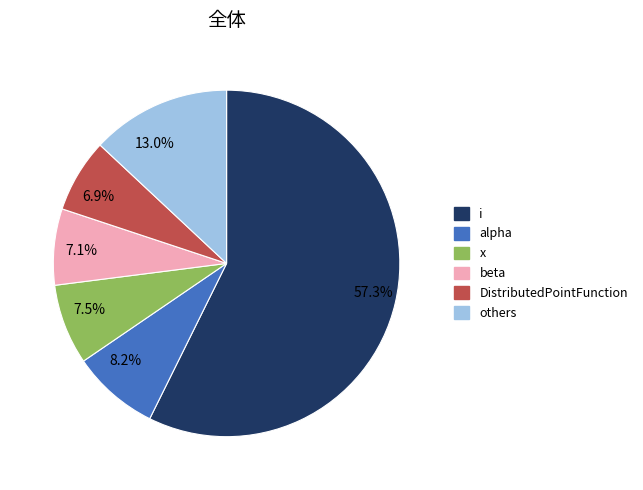

Do DistributedPointFunction and i together represent more than half of the pie?

Yes